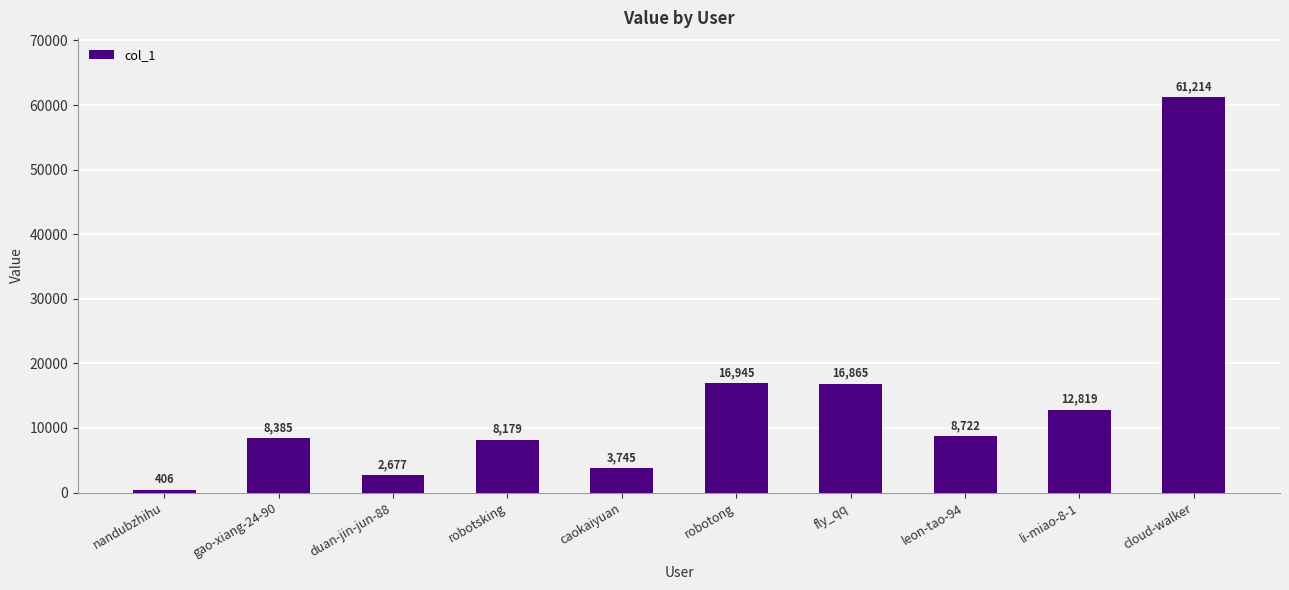

Which label corresponds to the largest value in the chart?

cloud-walker